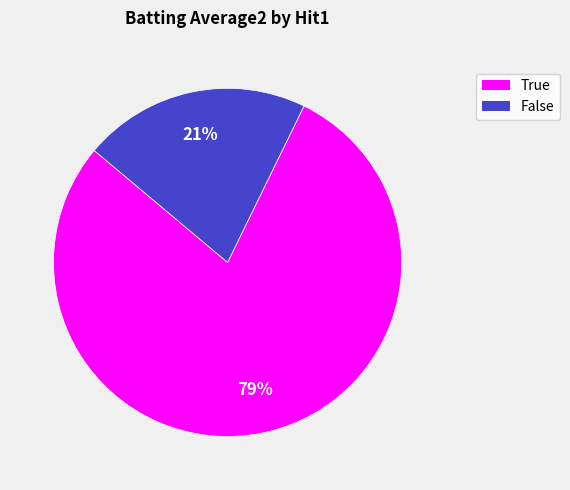

What is the ratio of the value at False to the value at True?

0.3